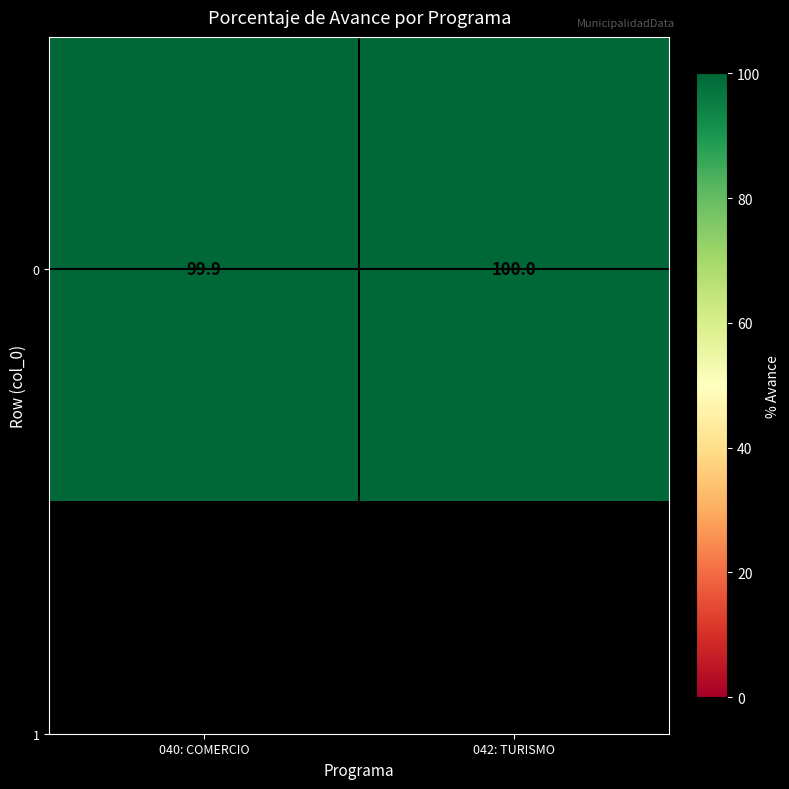

What is the sum of the values at 042: TURISMO and 040: COMERCIO?

199.9